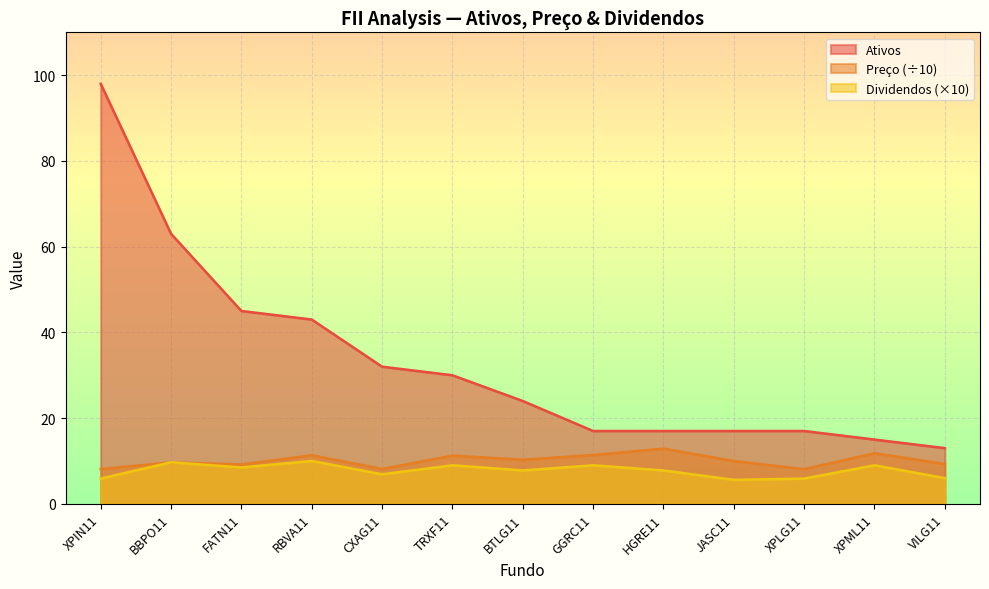

Is it true that Ativos equals 8.9 at TRXF11?

False